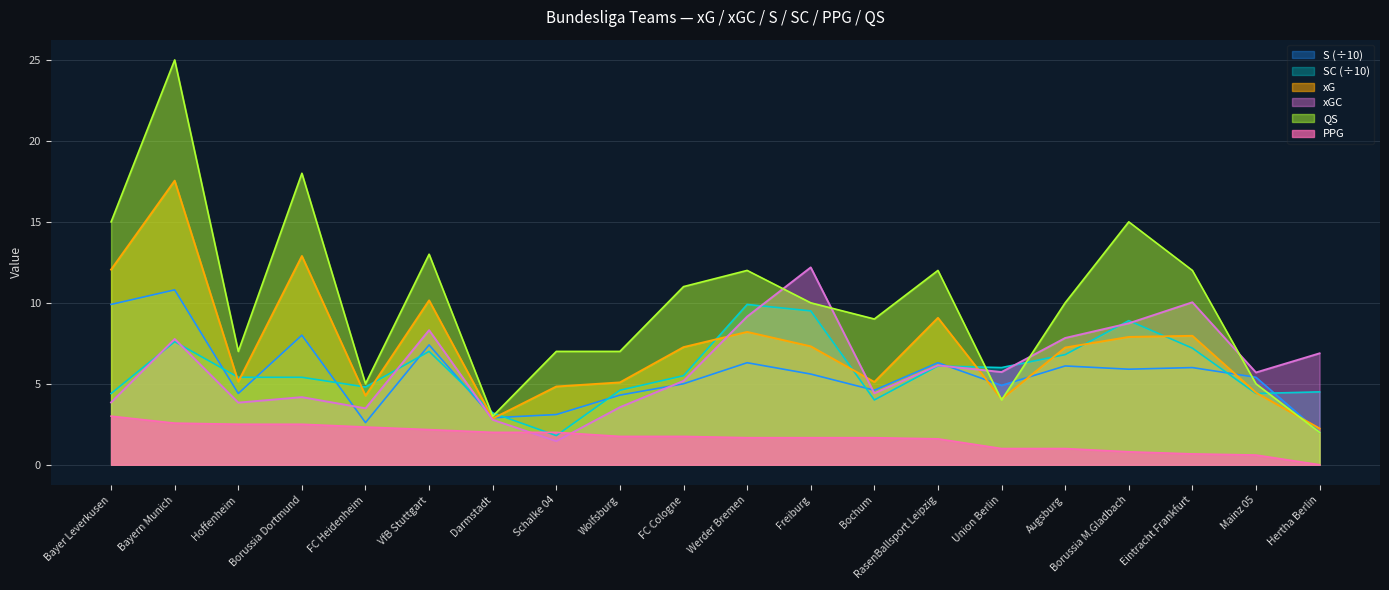

What is the maximum value shown in the chart?

25.0